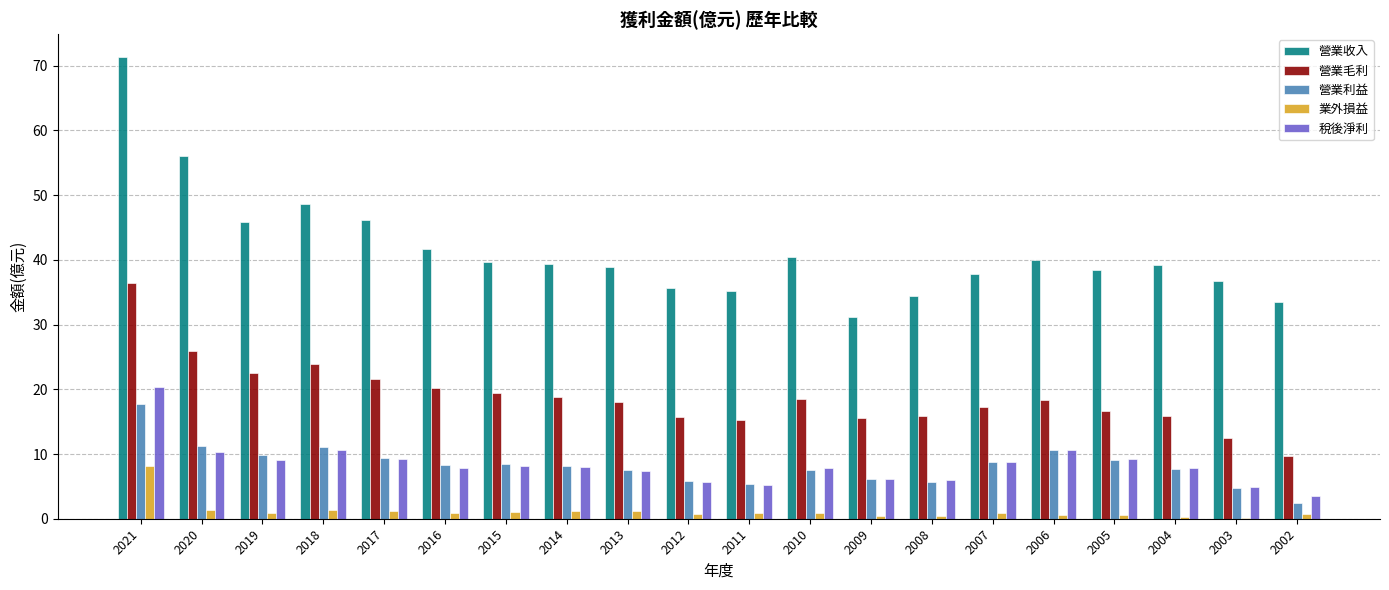

The 稅後淨利 series shows 32.6 at 2021. True or false?

False